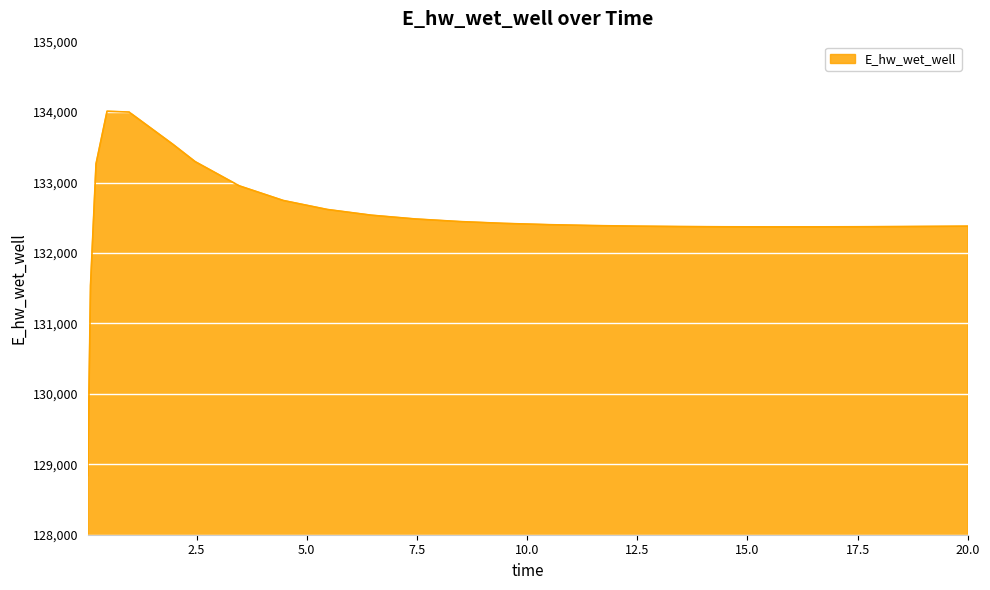

What is the difference between the maximum and minimum values?

5170.9